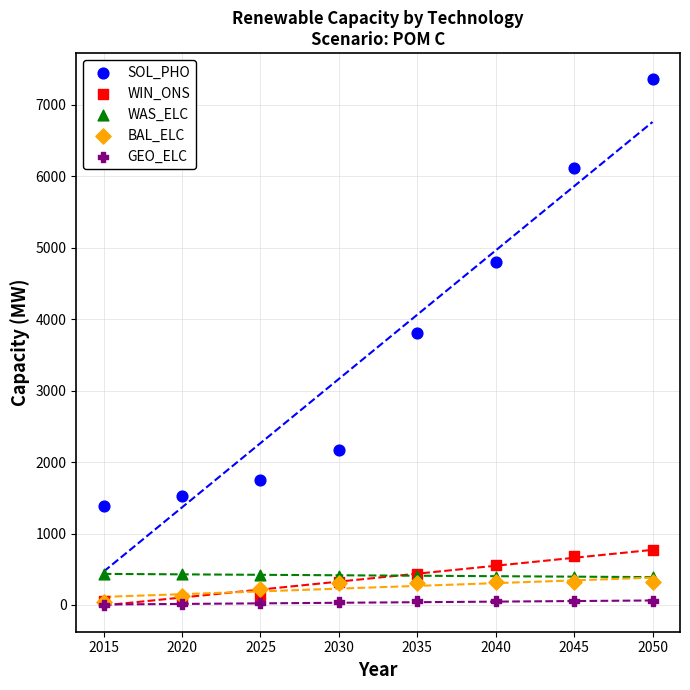

Which series has the largest Y range (max minus min)?

SOL_PHO